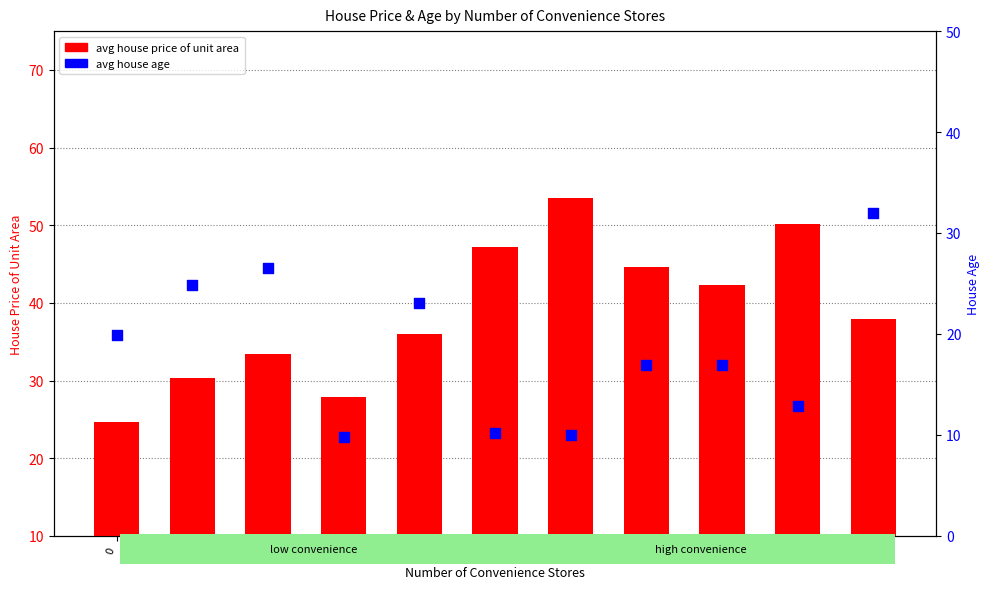

What are all the series names shown in the legend?

avg house price of unit area, avg house age